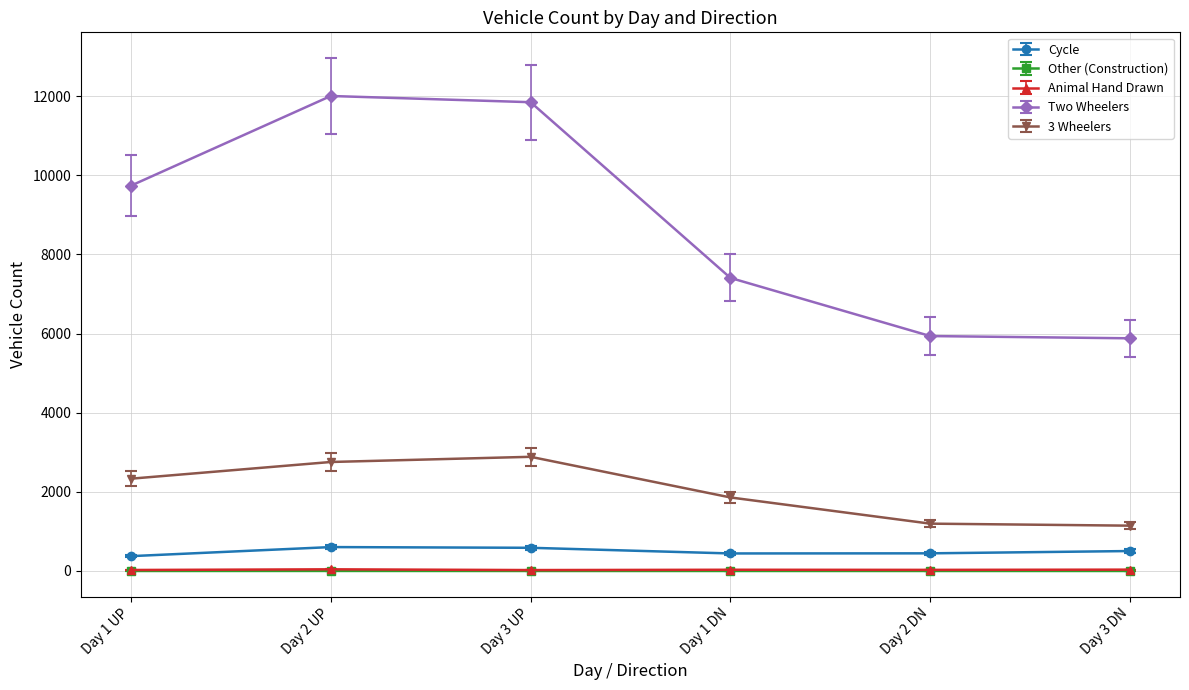

What is the value of the Animal Hand Drawn point at the 5th from the left?

28